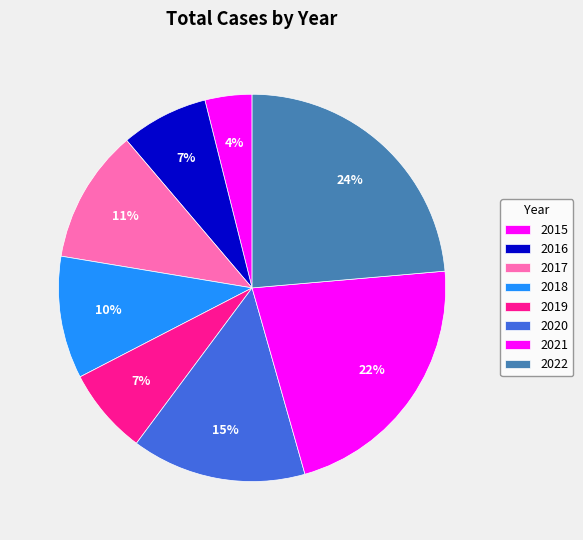

How many segments does this pie chart have?

8